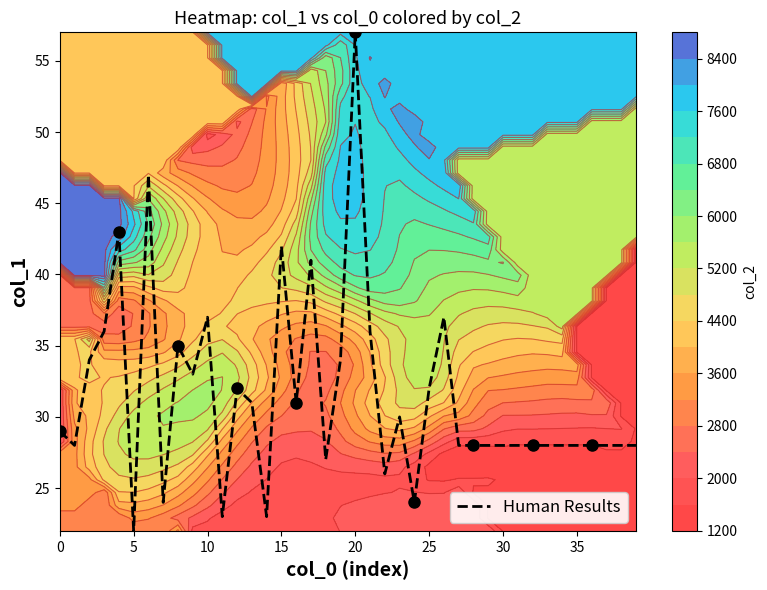

Which category has the lowest value in the Human Results series?

5